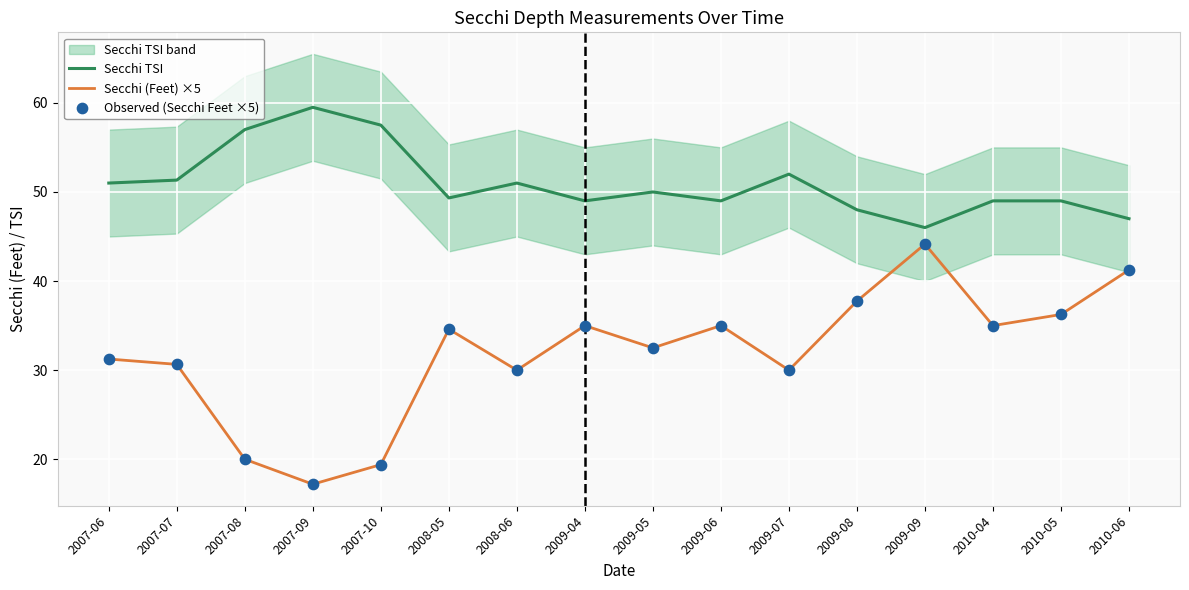

Which series contains the highest Y value?

Secchi TSI